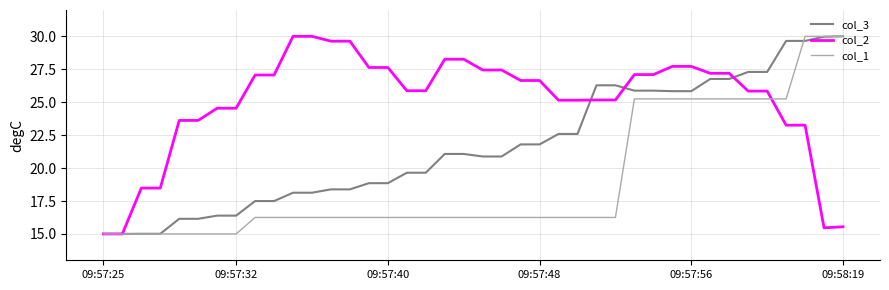

Which series has the largest total across all categories?

col_2